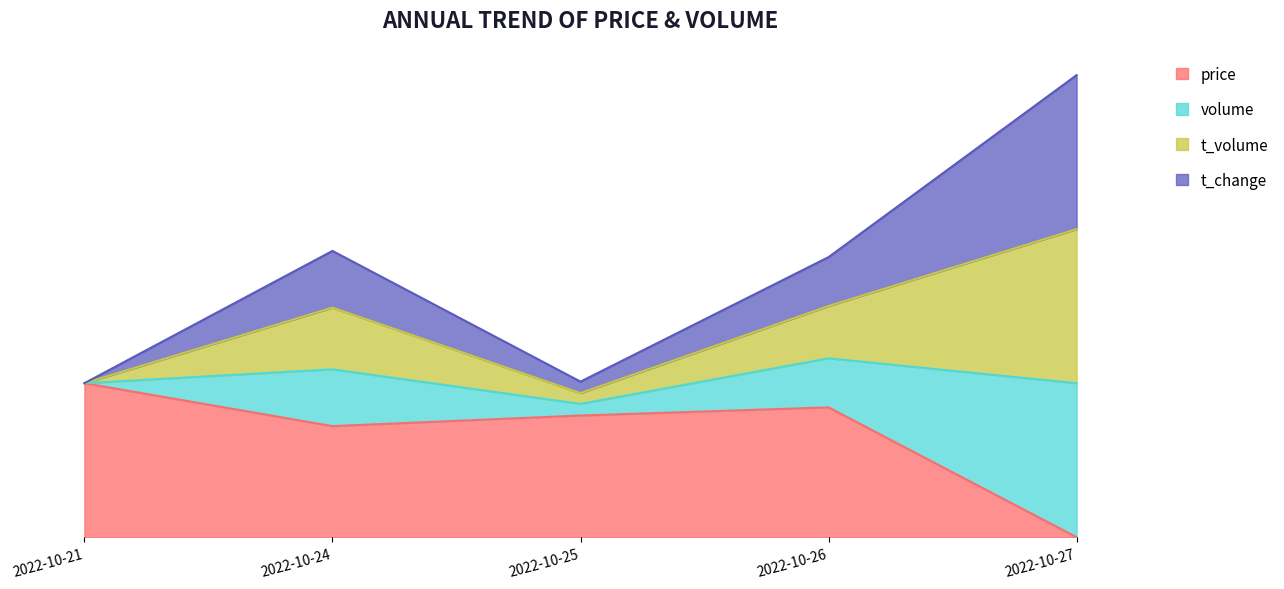

What is the value of the price point at the 4th from the left?

0.8